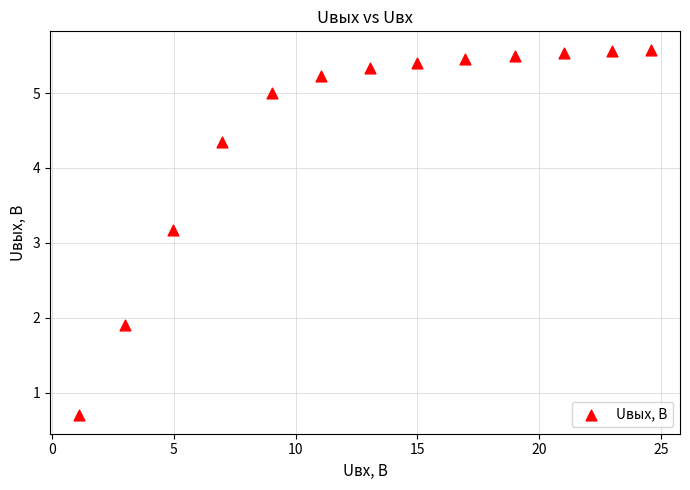

What Y value in the scatter plot is closest to 3?

3.2